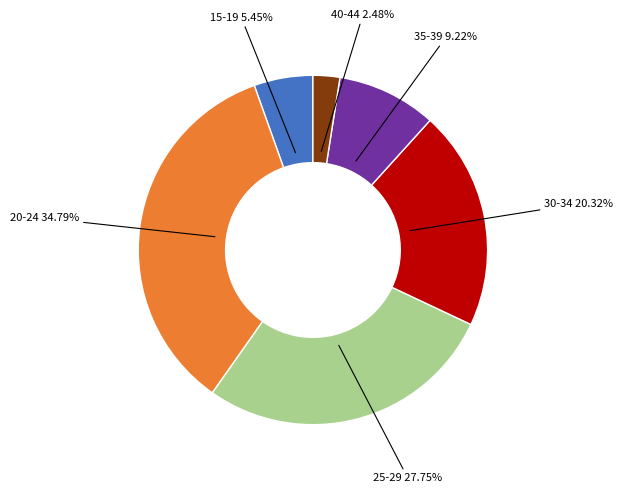

How many segments does this pie chart have?

6